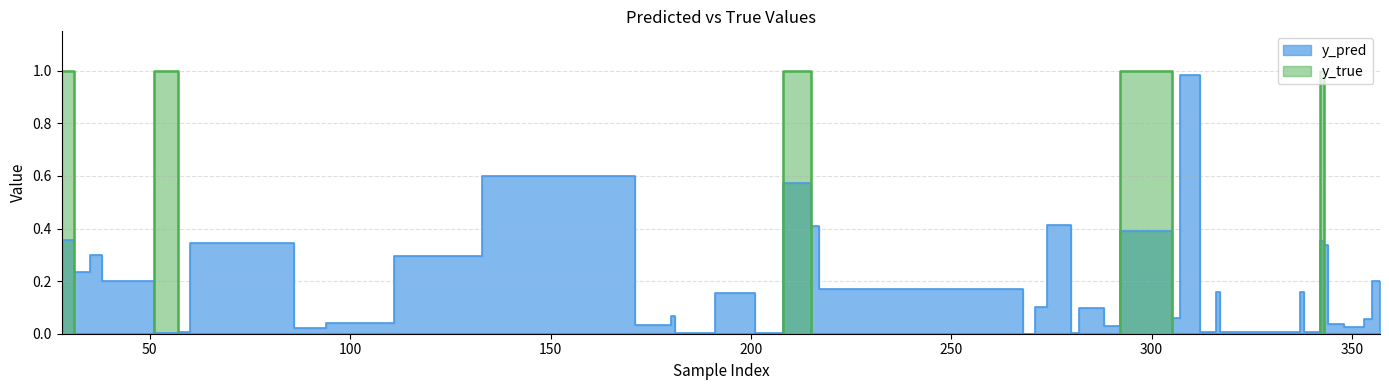

What is the average value of the y_true series?

0.1